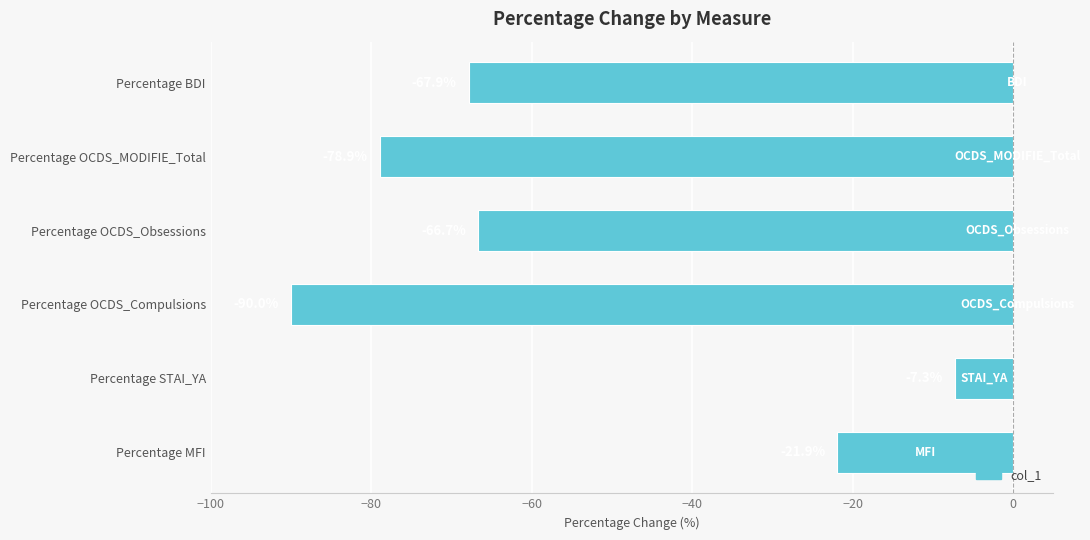

The value at Percentage OCDS_Obsessions is -34.5. True or false?

False